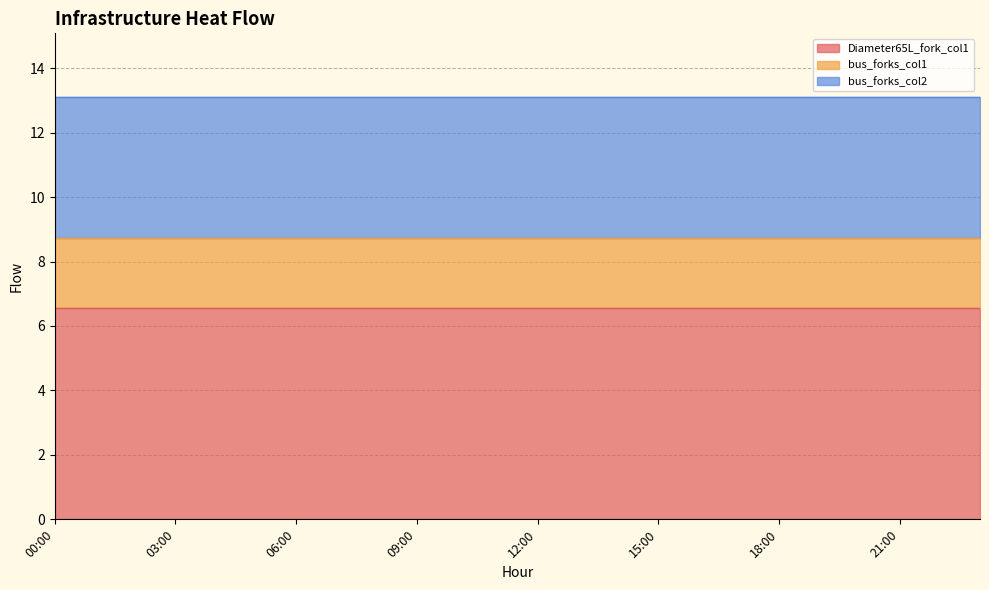

Which has a higher value, 12:00 or 08:00?

12:00